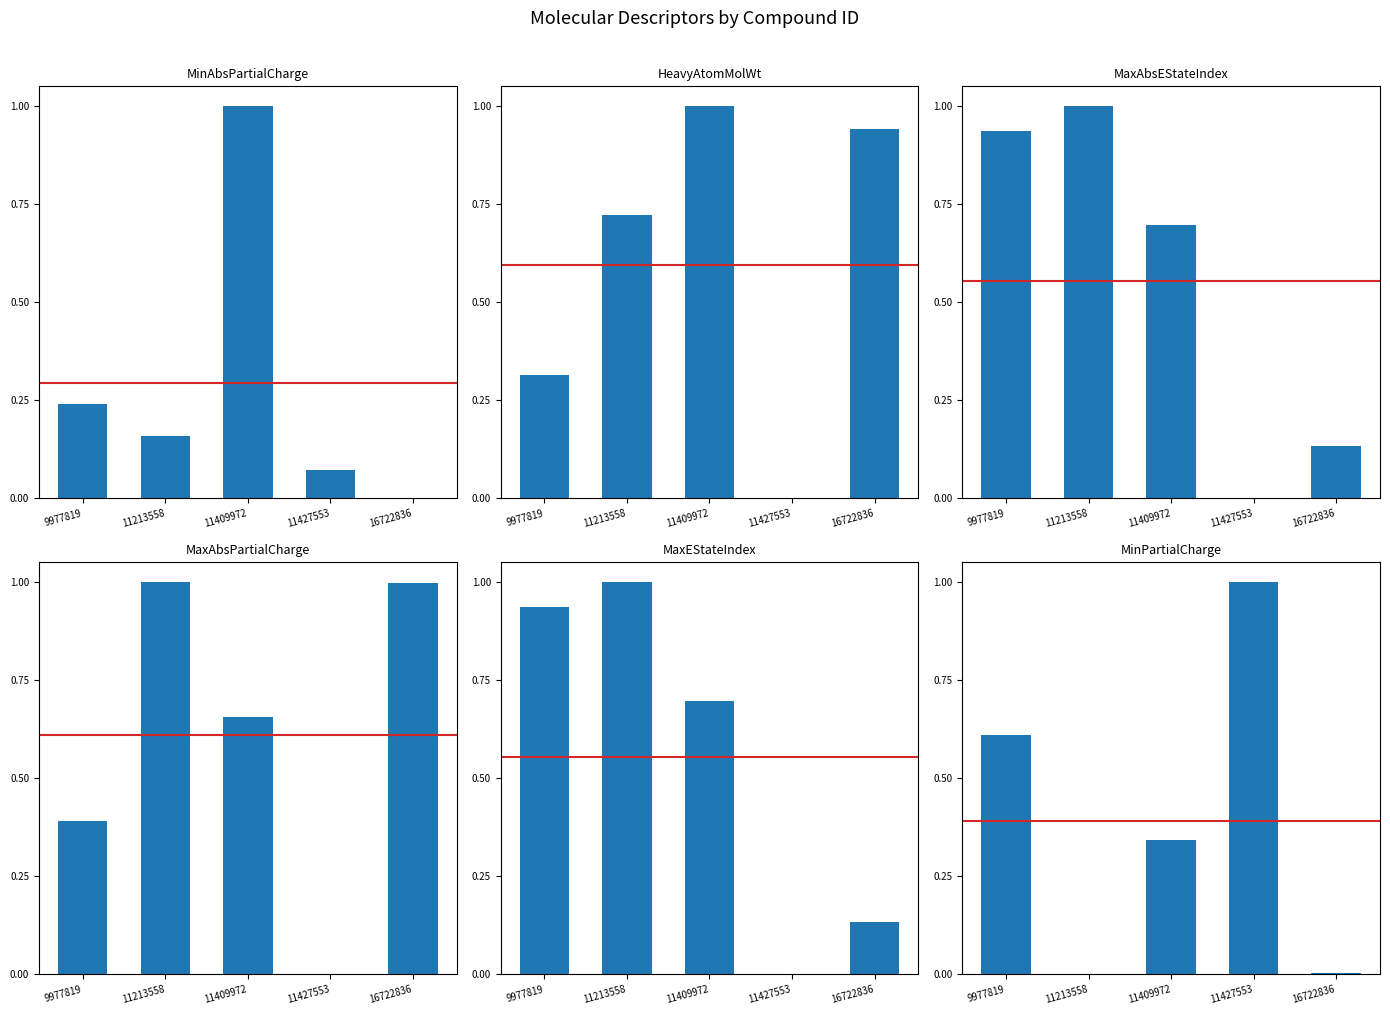

Reading right to left, extract all data points from this chart.

MinAbsPartialCharge: 0.0	0.1	1.0	0.2	0.2
HeavyAtomMolWt: 0.9	0.0	1.0	0.7	0.3
MaxAbsEStateIndex: 0.1	0.0	0.7	1.0	0.9
MaxAbsPartialCharge: 1.0	0.0	0.7	1.0	0.4
MaxEStateIndex: 0.1	0.0	0.7	1.0	0.9
MinPartialCharge: 0.0	1.0	0.3	0.0	0.6